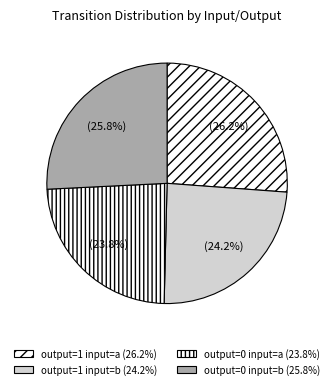

Count the number of slices in the pie.

4